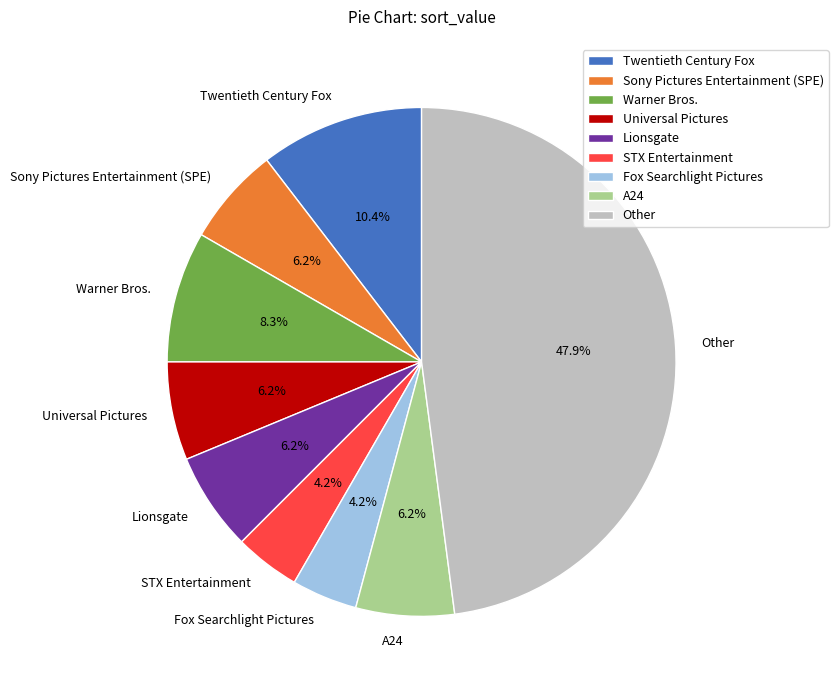

True or false: A24 accounts for 1% of the total.

False